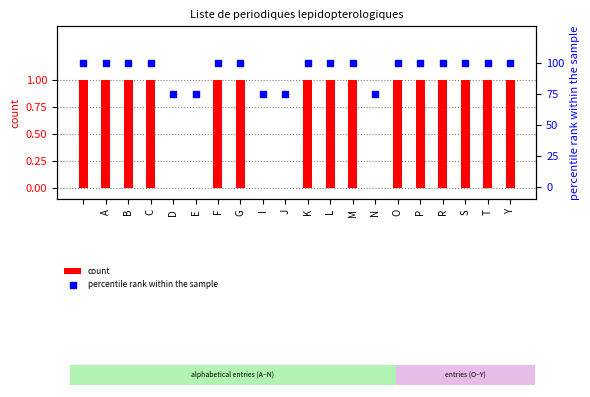

True or false: count has a value of 0 at N.

True